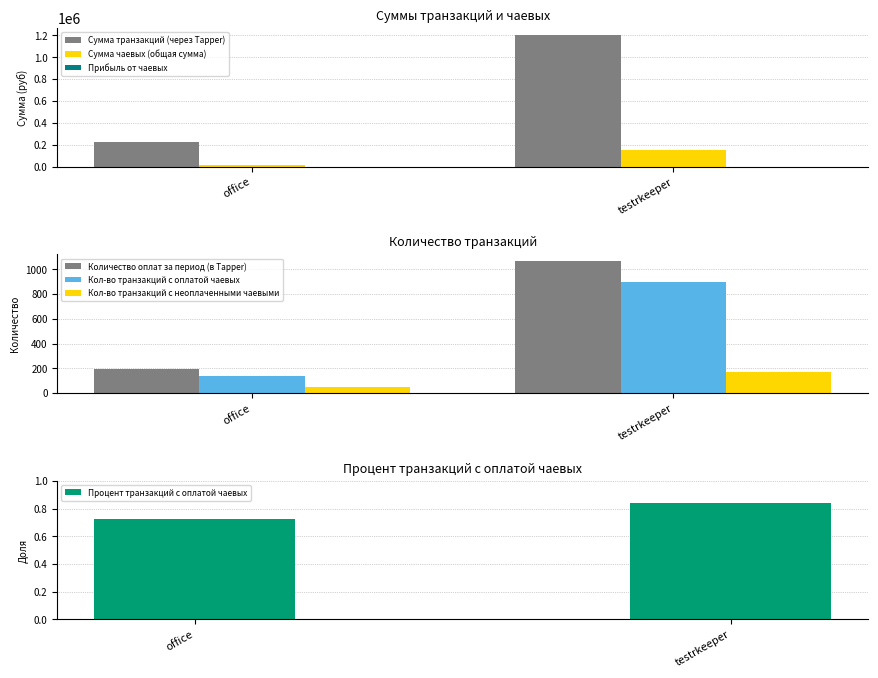

What is the sum of the Кол-во транзакций с неоплаченными чаевыми values at office and testrkeeper?

223